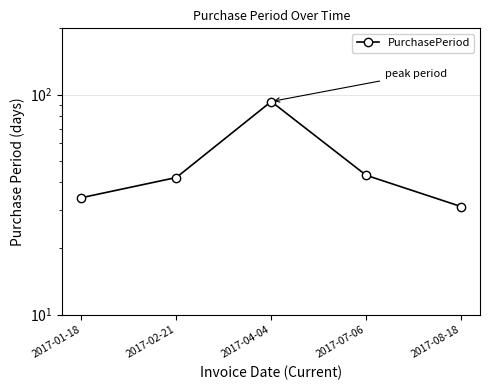

The chart shows a value of 128 at 2017-04-04. True or false?

False